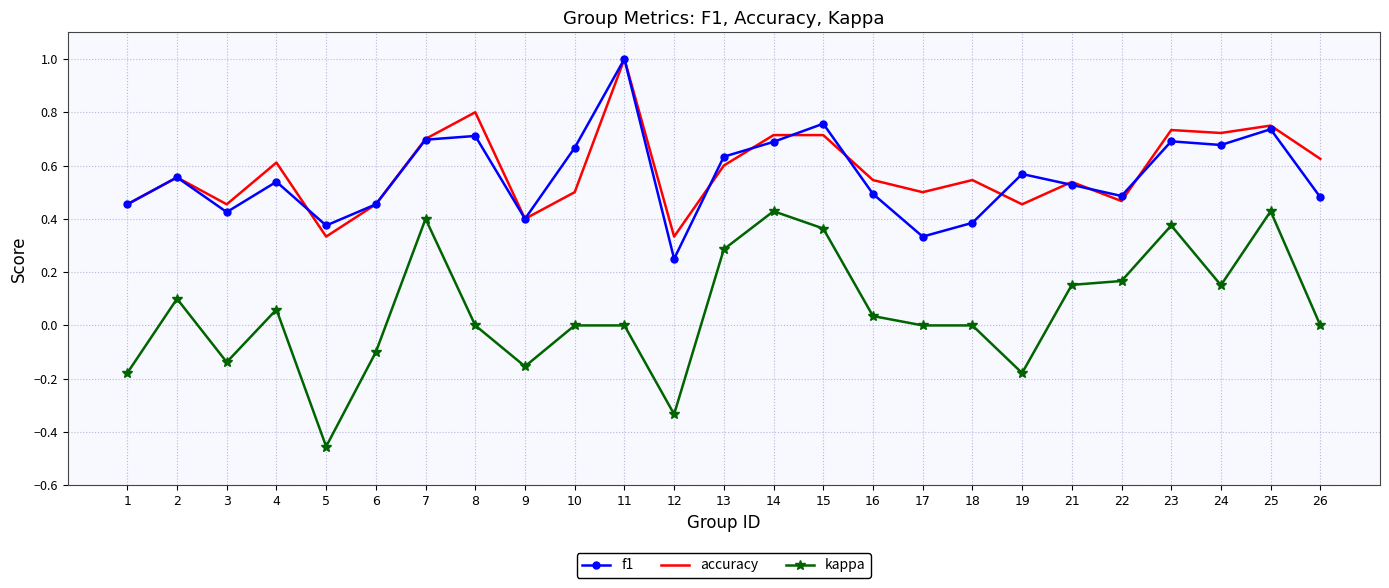

True or false: kappa and f1 cross at least once.

False